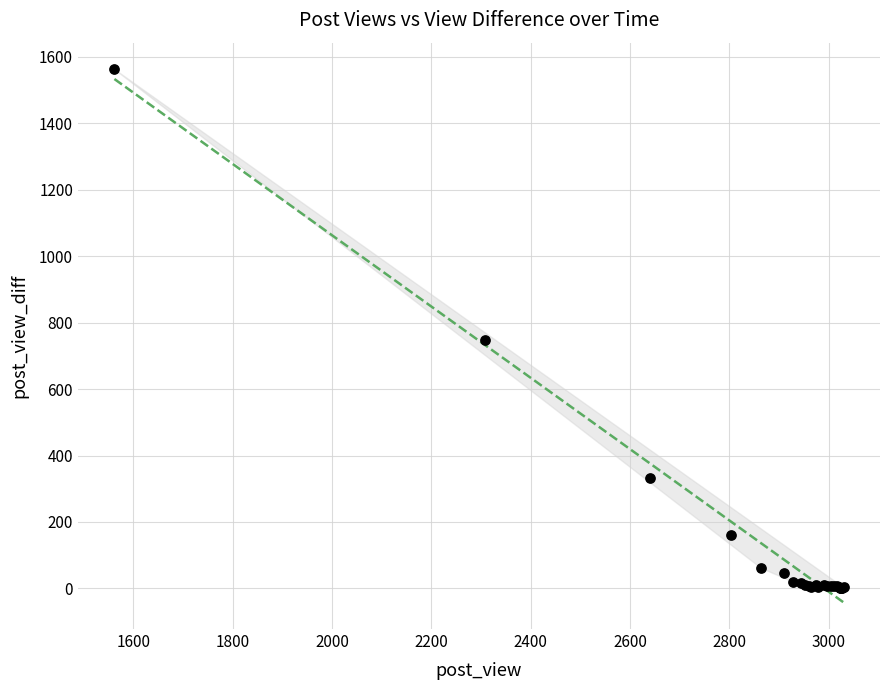

What Y value in the scatter plot is closest to 781?

747